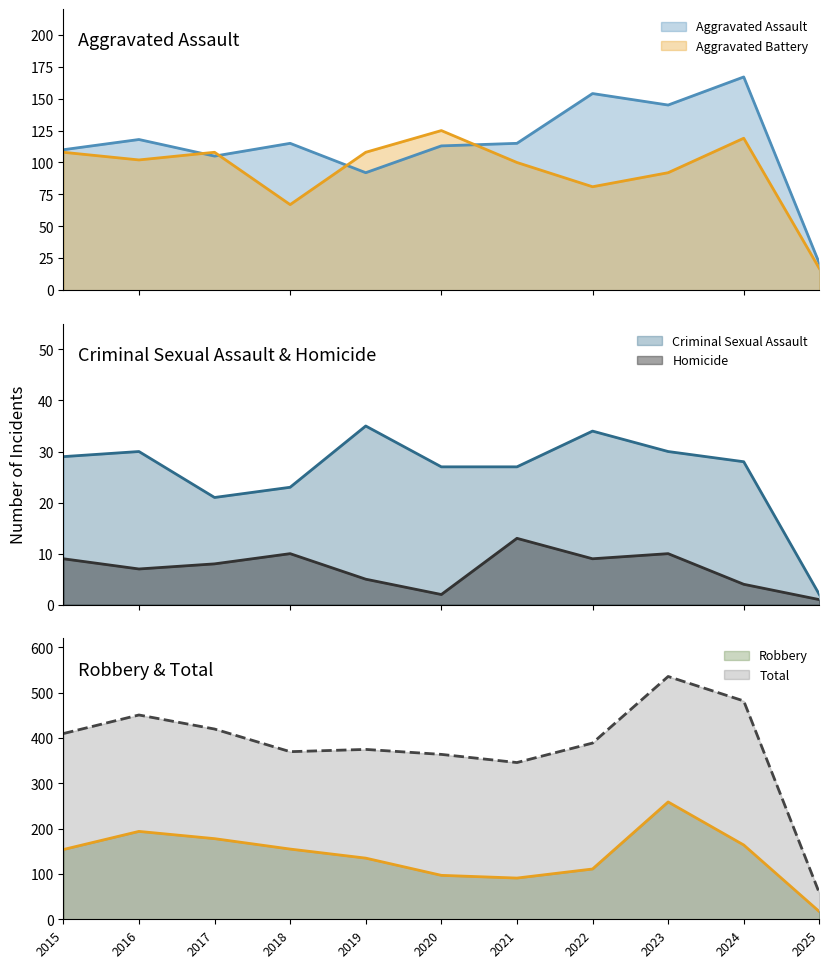

What is the difference between the highest and lowest values at 2023?

526